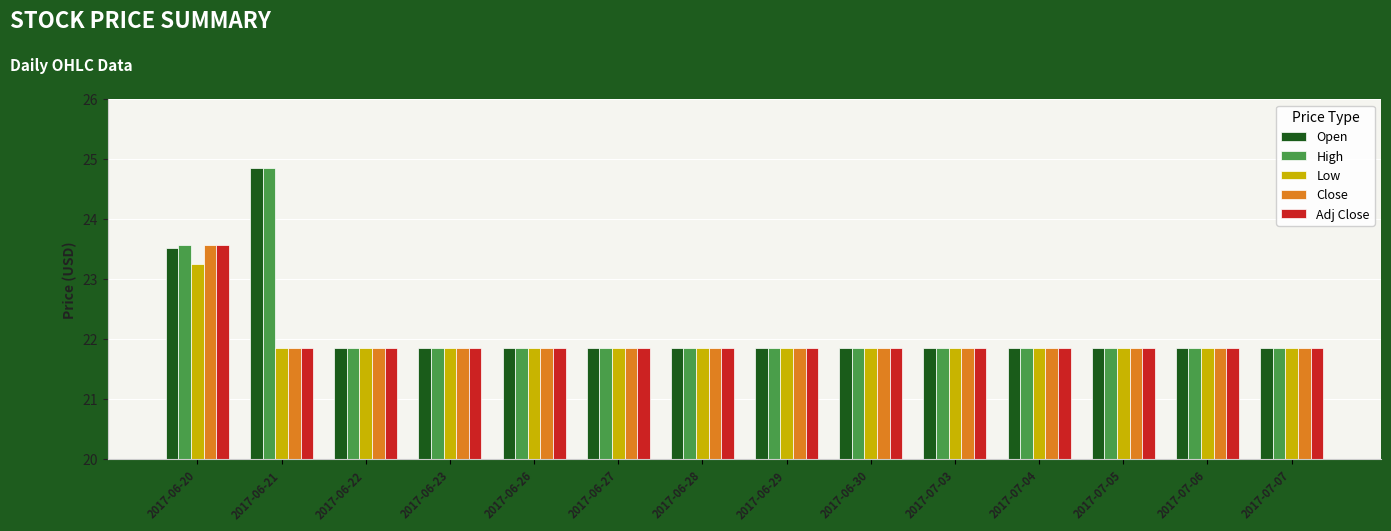

At which category does the chart reach its peak across all series?

2017-06-21